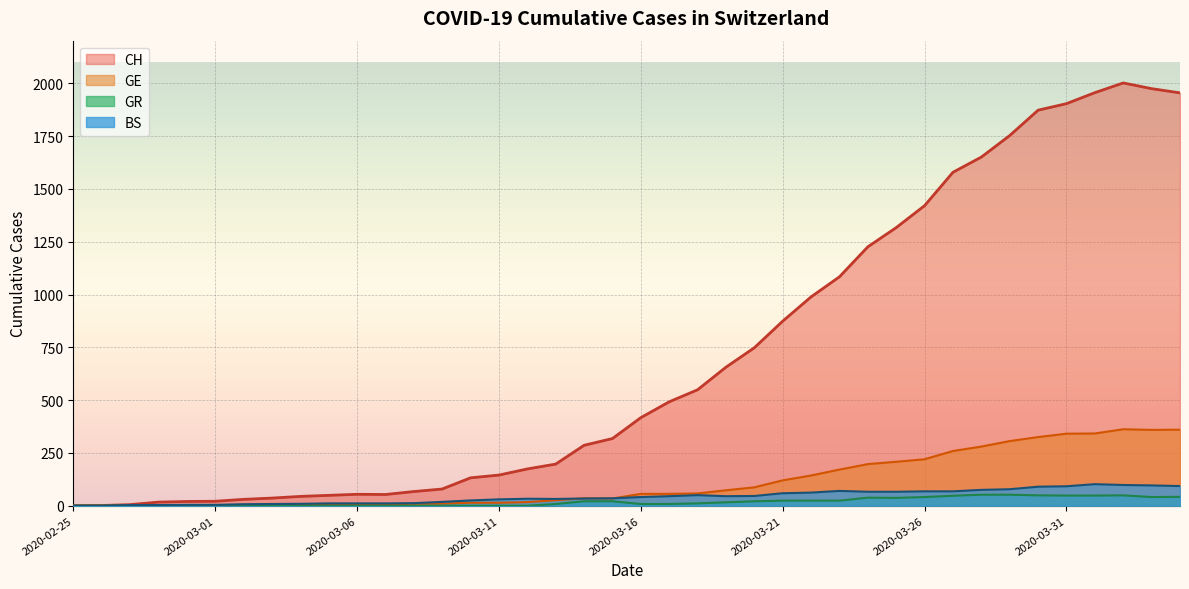

Which series changed the most between 2020-02-25 and 2020-03-05?

CH